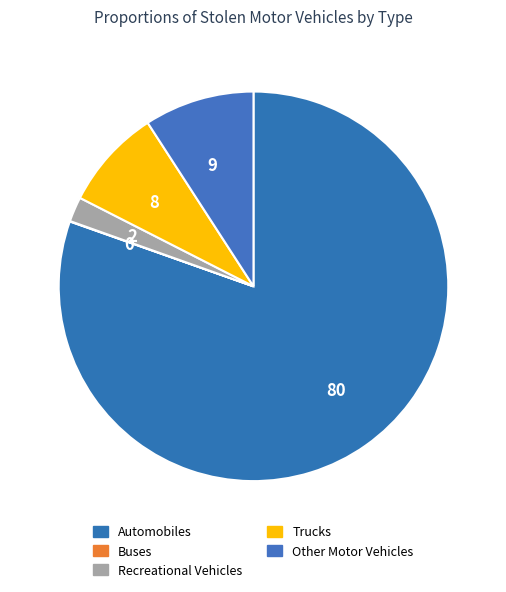

What is the ratio of the value at 8 to the value at 2?

4.1